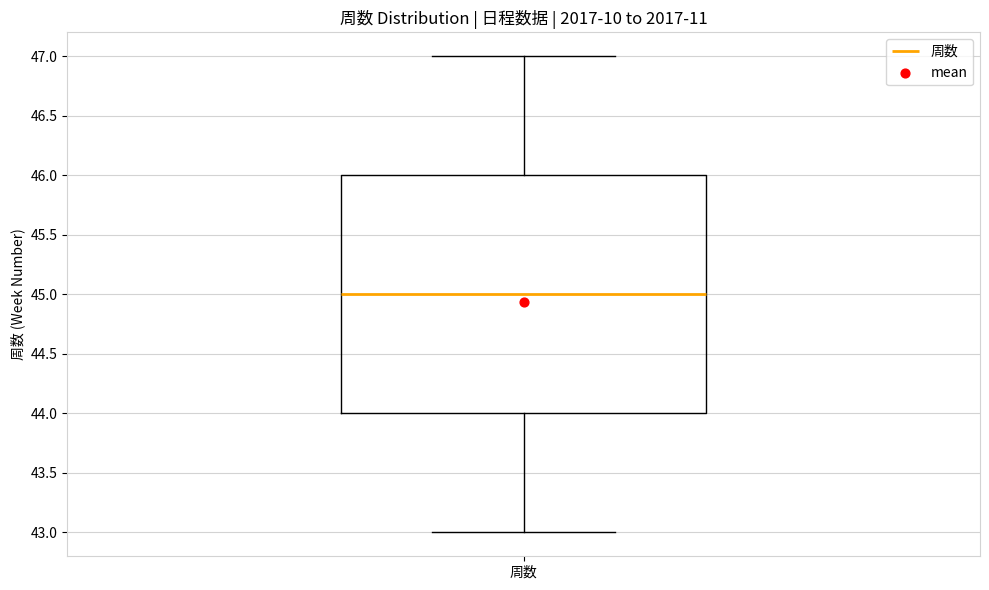

Read this box plot against the y-axis: the position of the median line, the range covered by the box, and the ends of both whiskers. The values are not printed on the chart, so give them approximately, as read against the axis.

median 45, box 44 to 46, whiskers 43 to 47